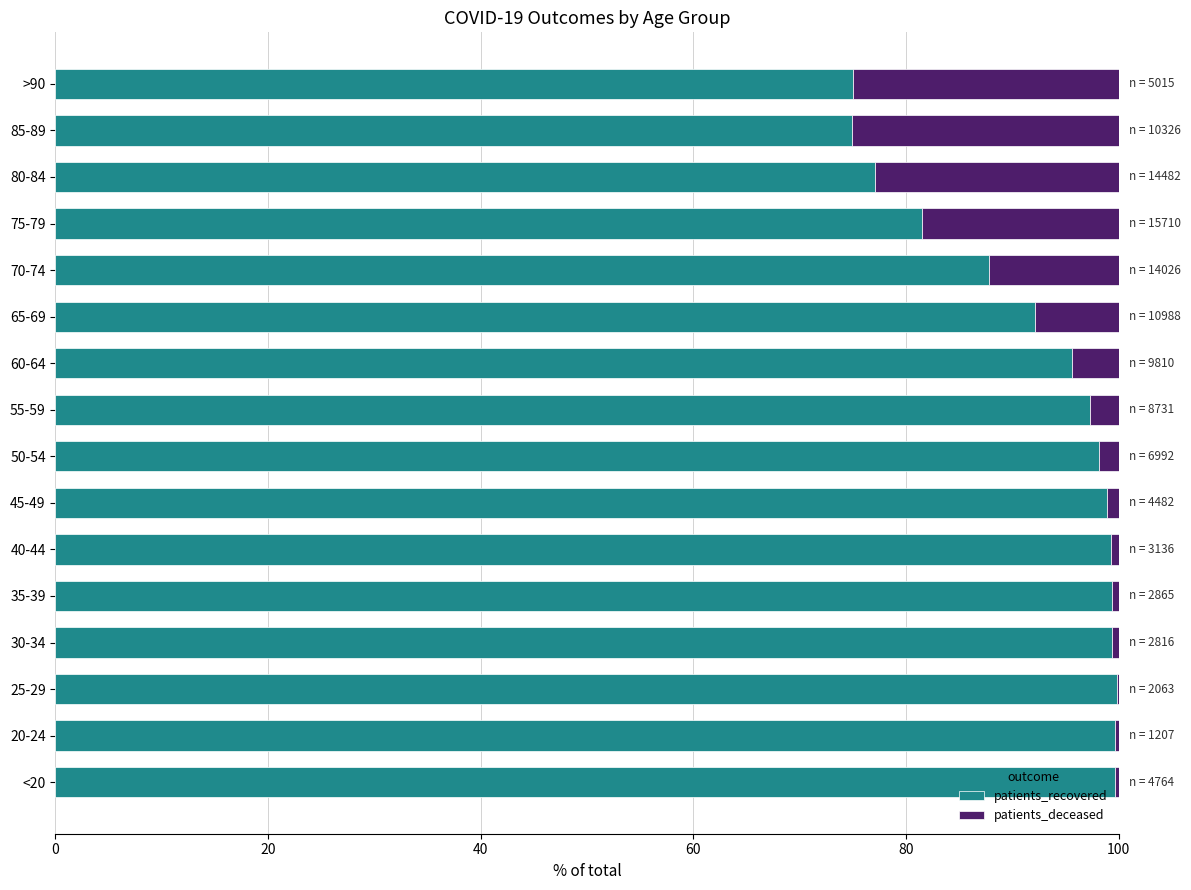

What is the total value across all series at 70-74?

100.0